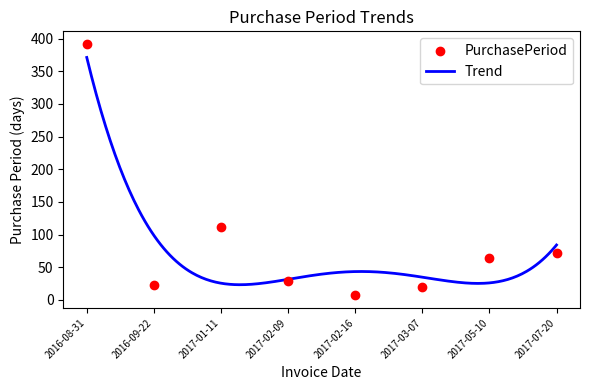

What is the change in value from 2016-08-31 to 2017-02-16?

-385